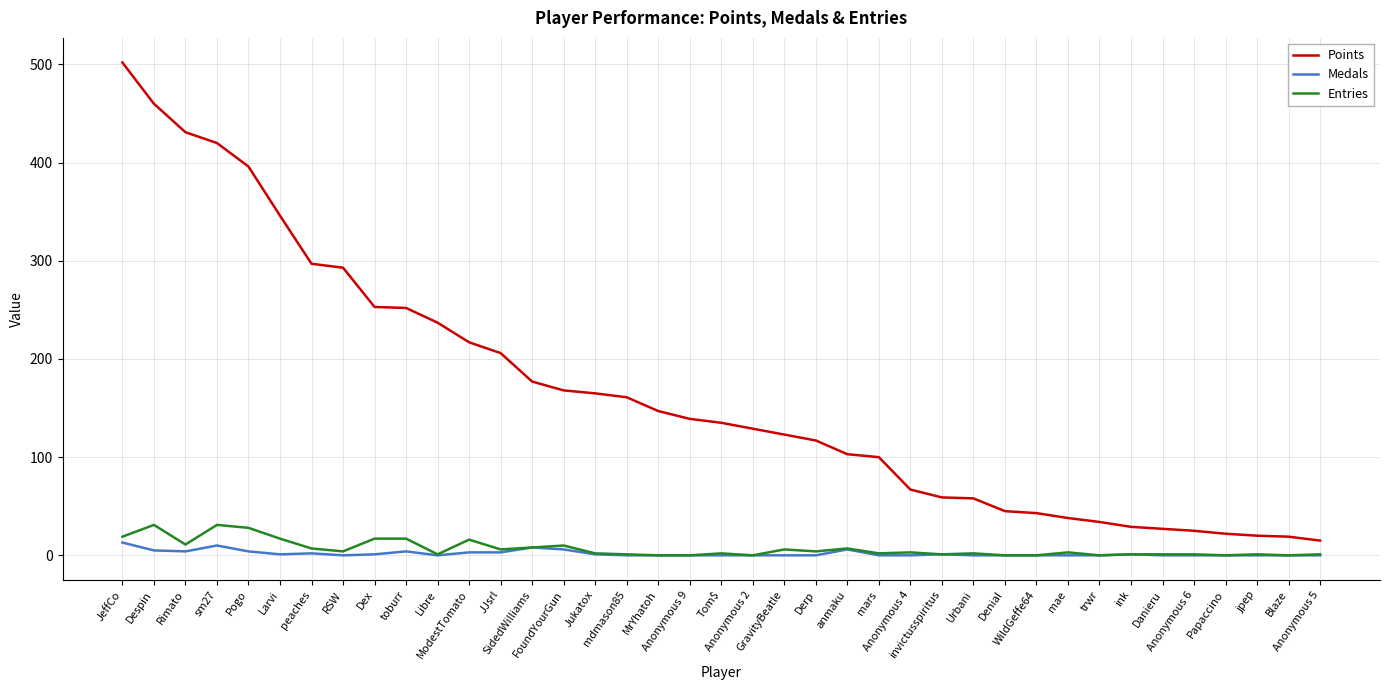

Which series has the largest range (max minus min)?

Points